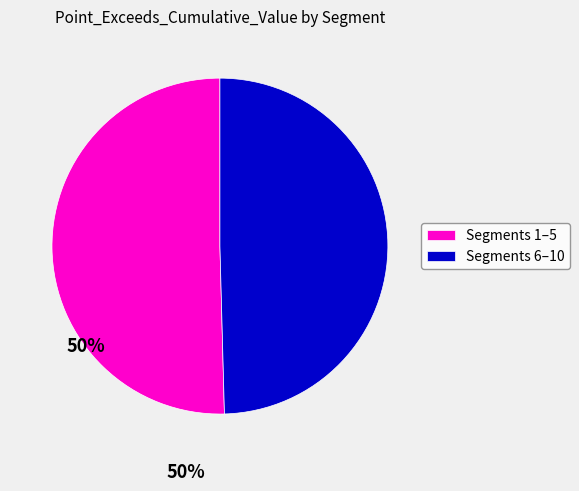

The Segments 1–5 slice represents 50% of the pie. True or false?

True